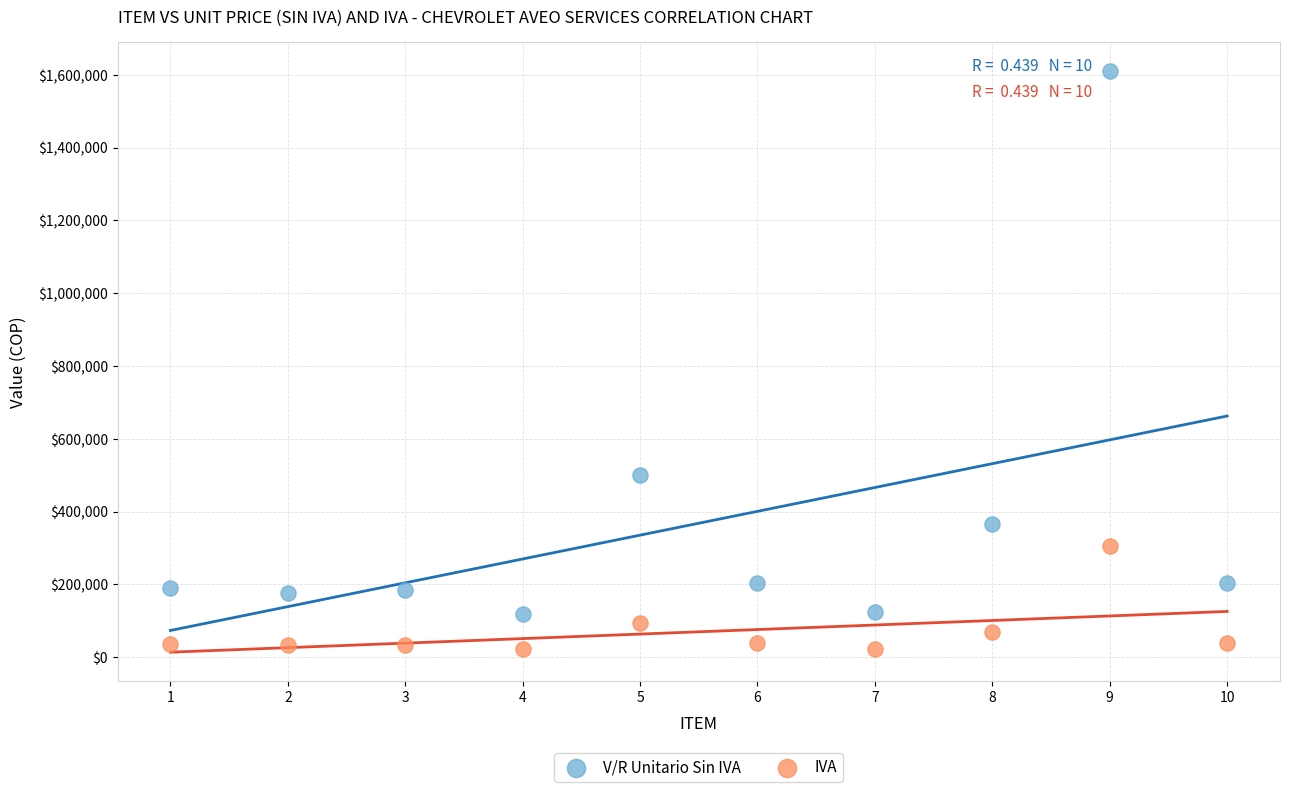

In the V/R Unitario Sin IVA series, what Y value is closest to 865000?

501092.4